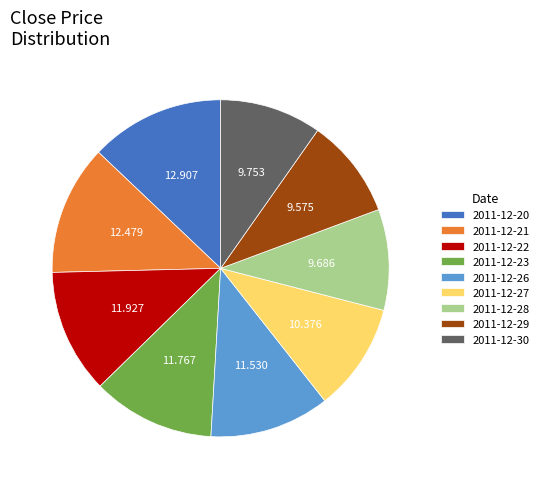

Is it true that 2011-12-30 is 10% of the pie?

True